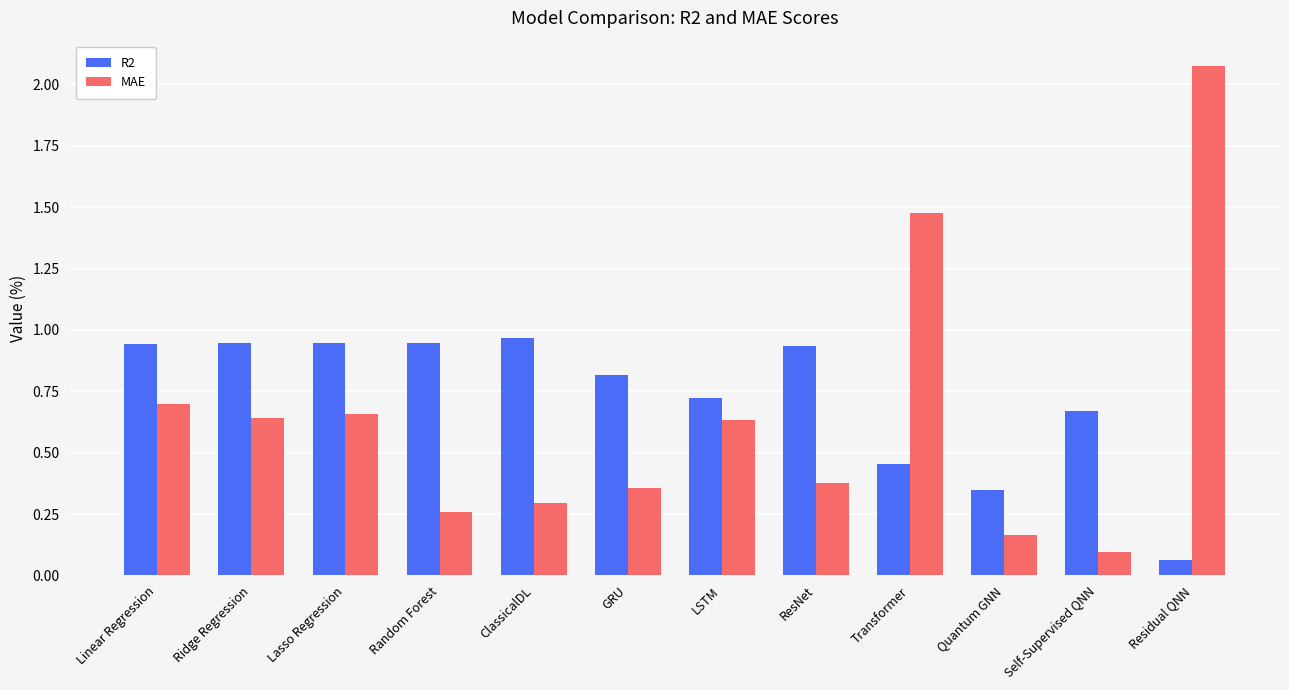

What is the total value across all series at LSTM?

1.4